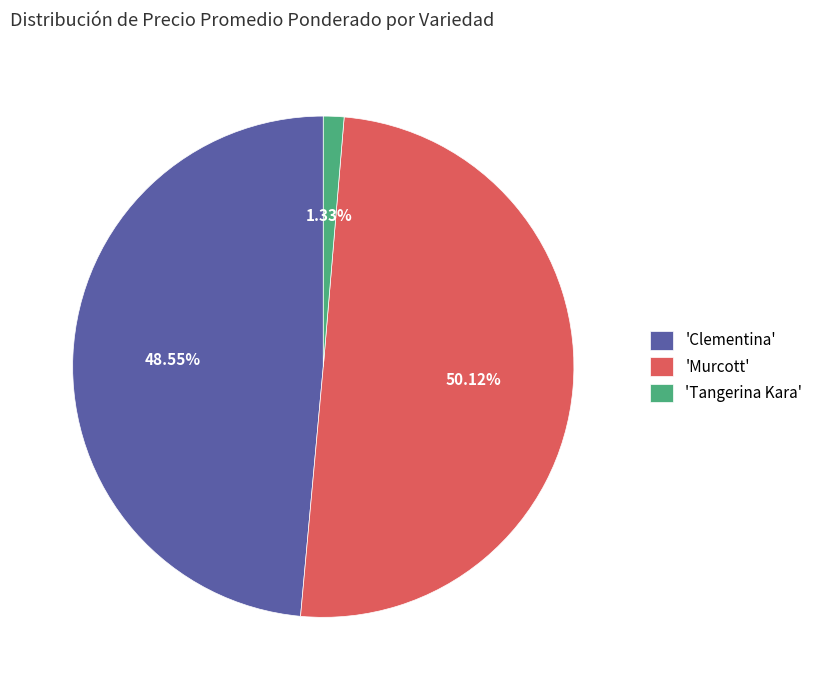

Rank the categories by value from lowest to highest.

'Tangerina Kara', 'Clementina', 'Murcott'